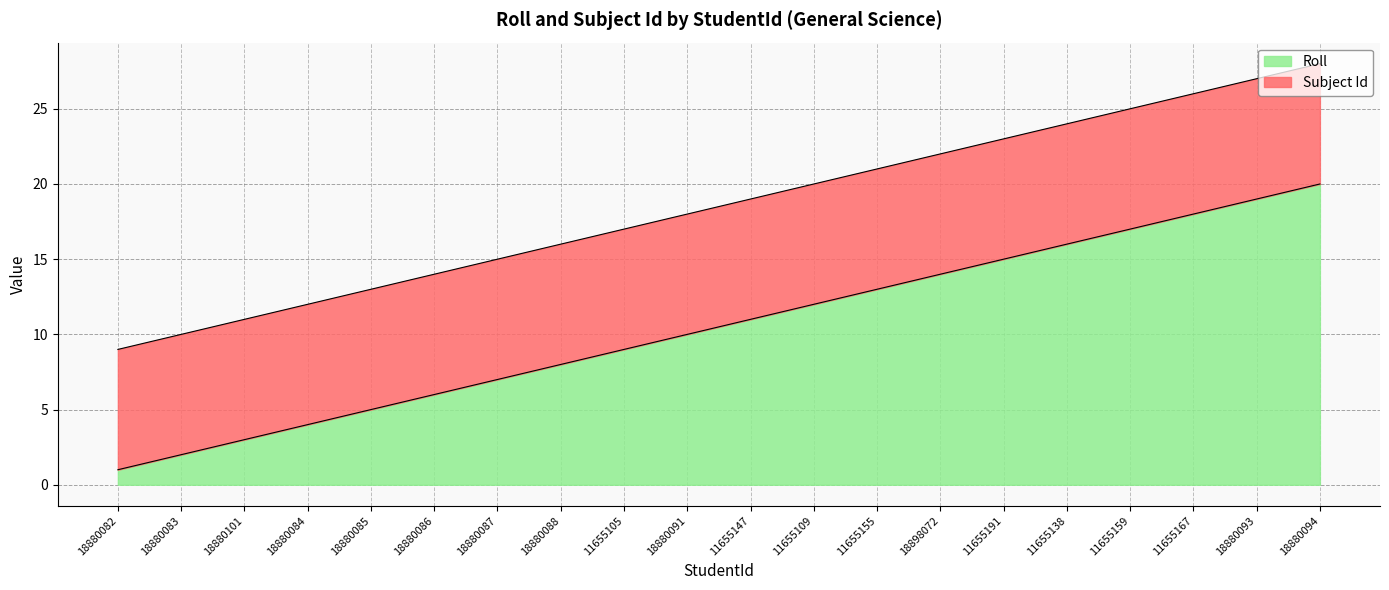

What is the total value across all series at 18880084?

12